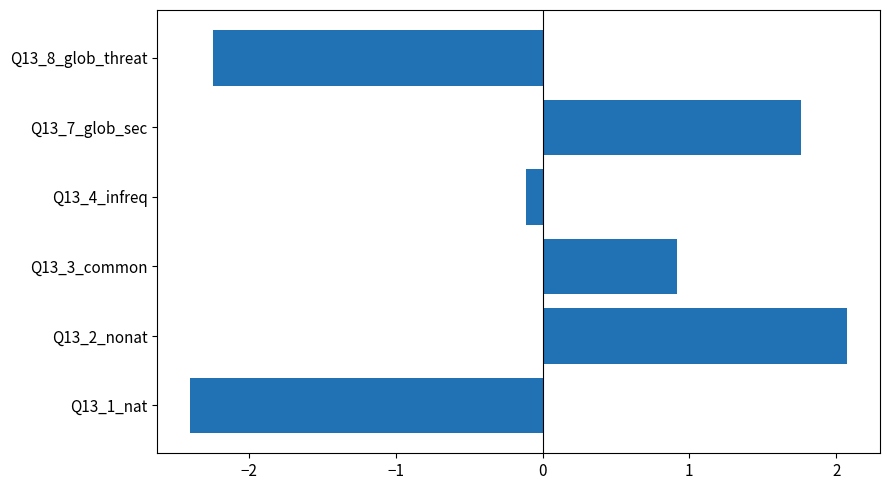

Rank the categories by value from highest to lowest.

Q13_2_nonat, Q13_7_glob_sec, Q13_3_common, Q13_4_infreq, Q13_8_glob_threat, Q13_1_nat